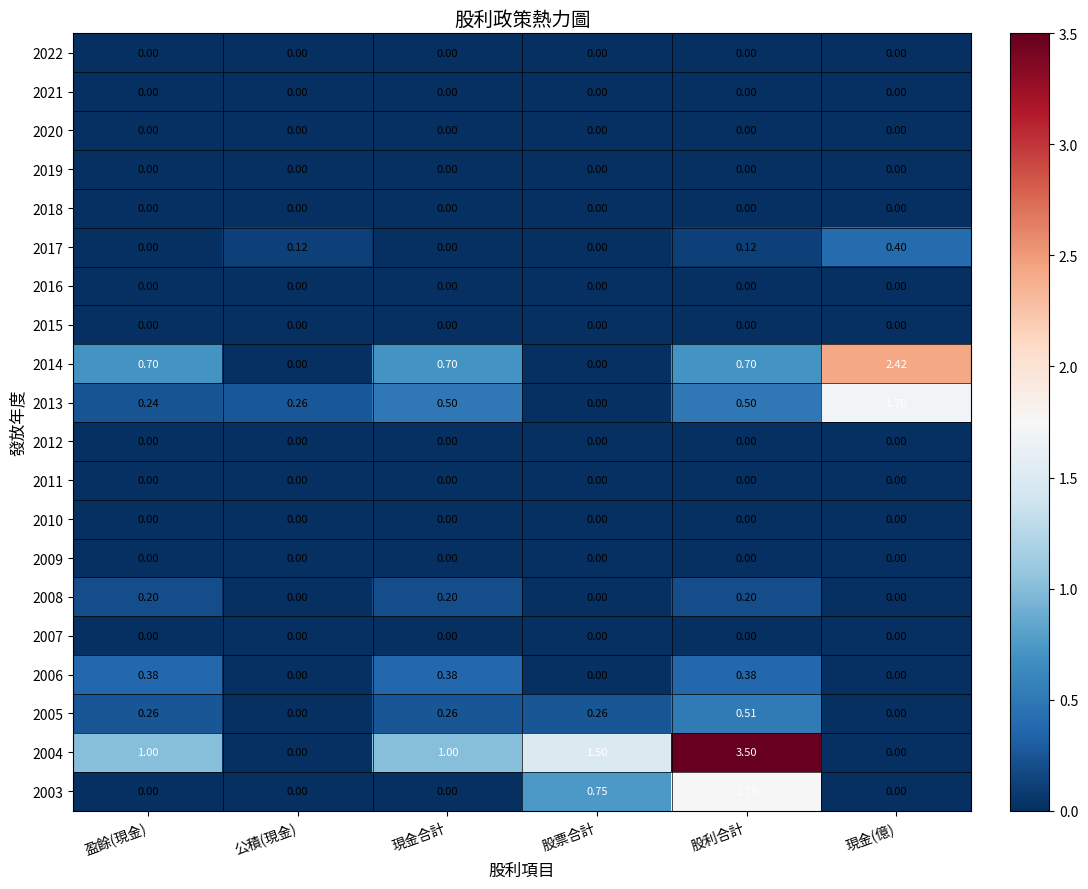

At which label does 2013 reach its minimum?

股票合計